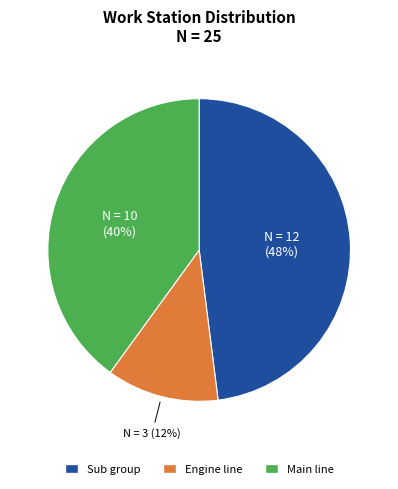

Which slice is the smallest?

Engine line